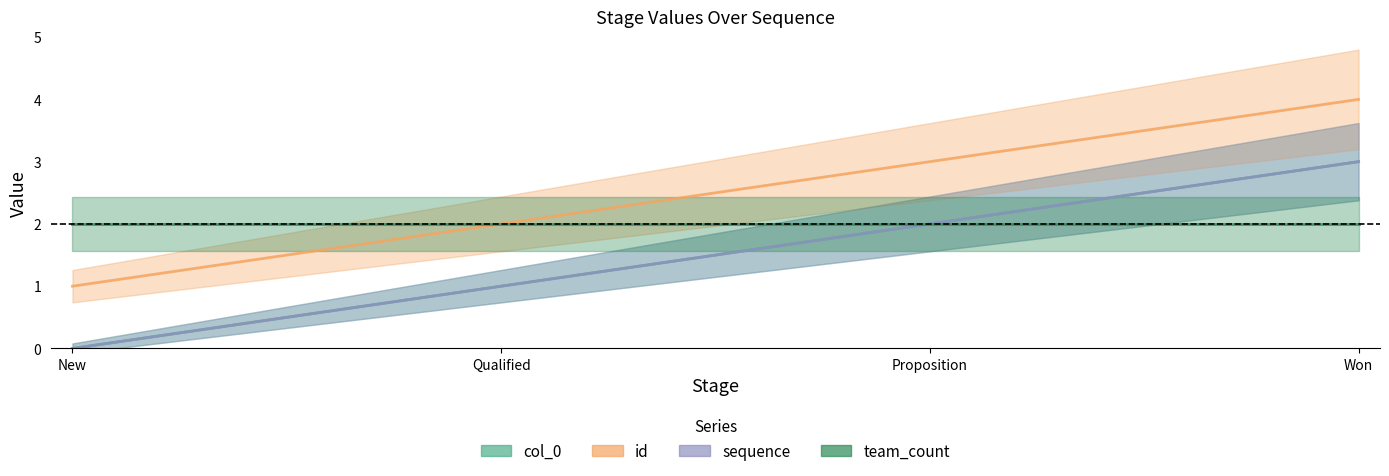

At which label does id reach its minimum?

New